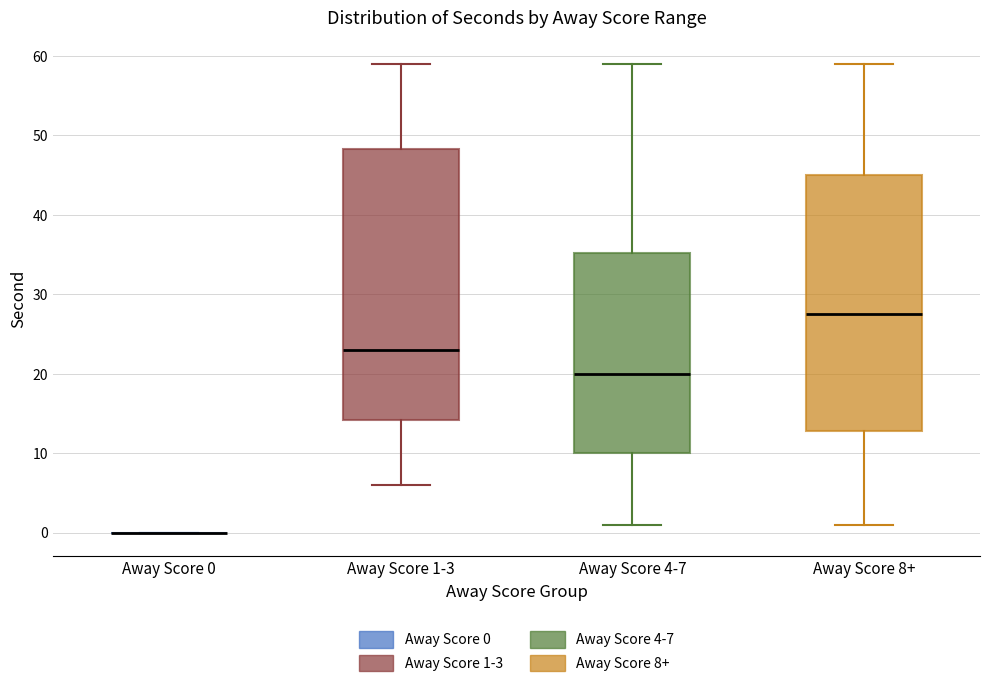

Which box is the tallest, from its lower edge to its upper edge?

Away Score 1-3